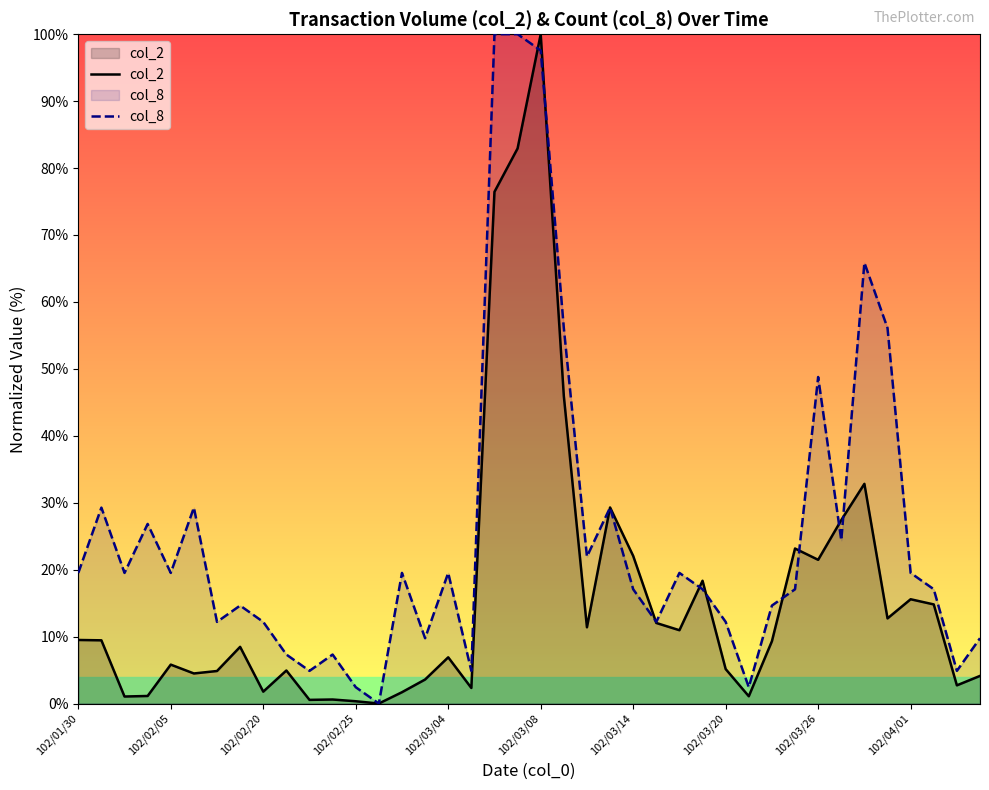

List the series in order of their peak value, lowest first.

col_2, col_8